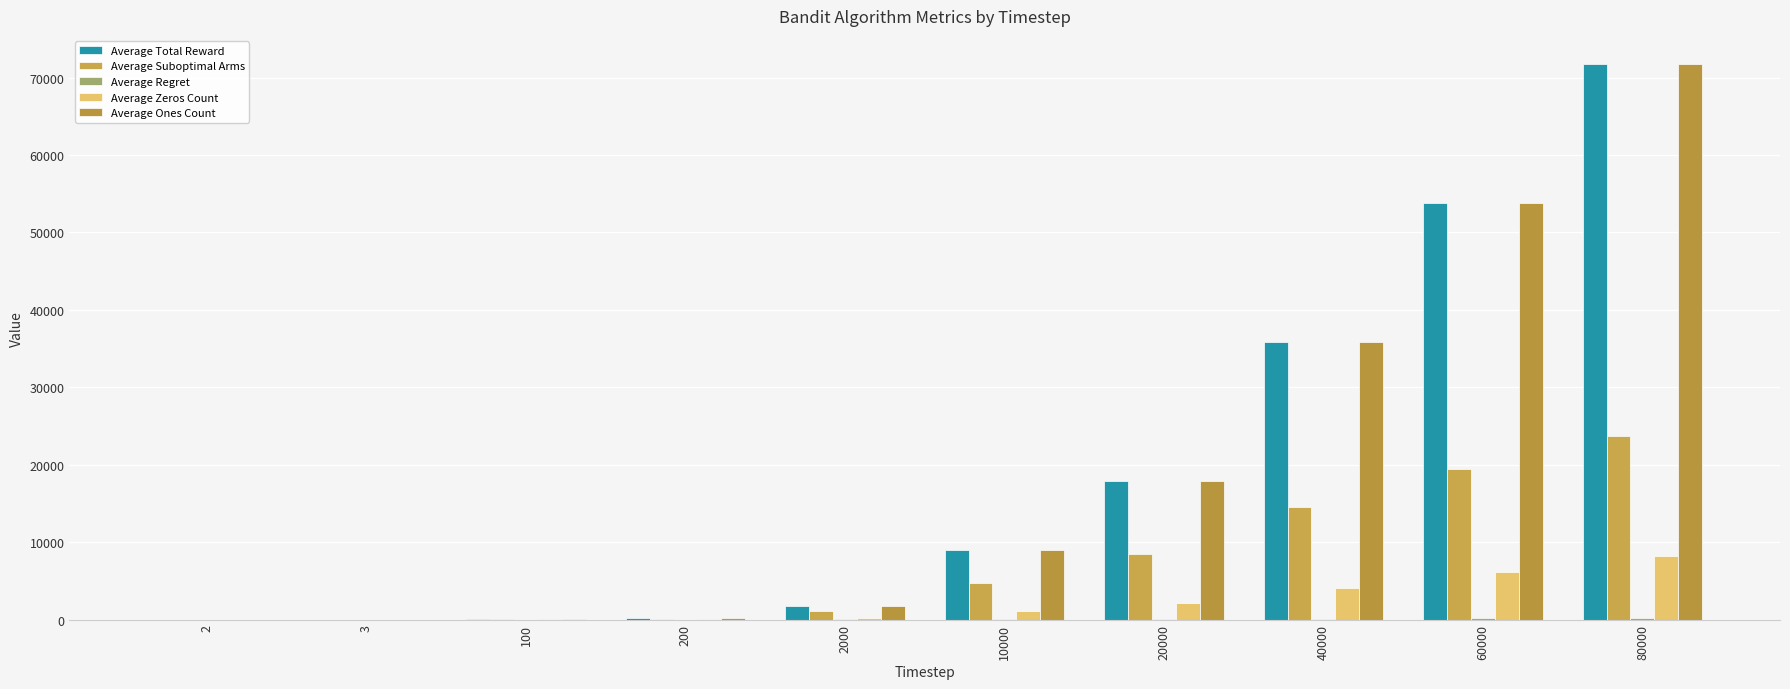

Are the bars grouped side by side (vs. stacked)?

Yes